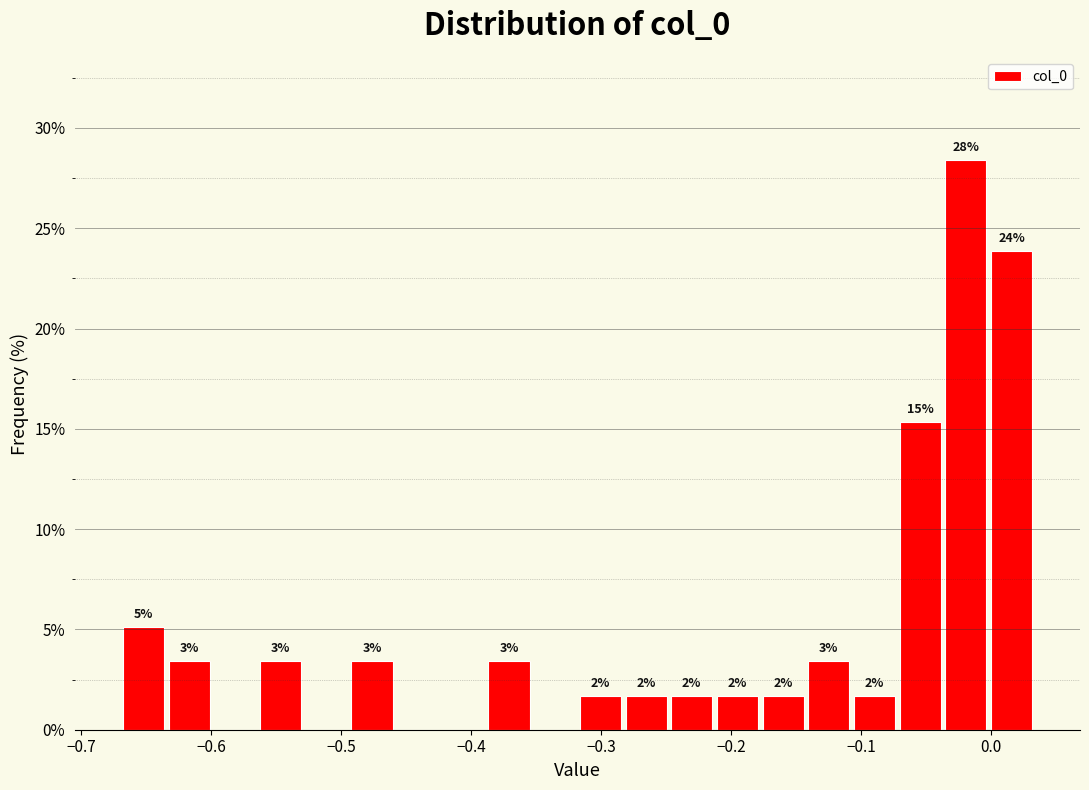

Around what value on the x-axis is the tallest bar? Give the approximate position of its centre, as read against the axis.

-0.02